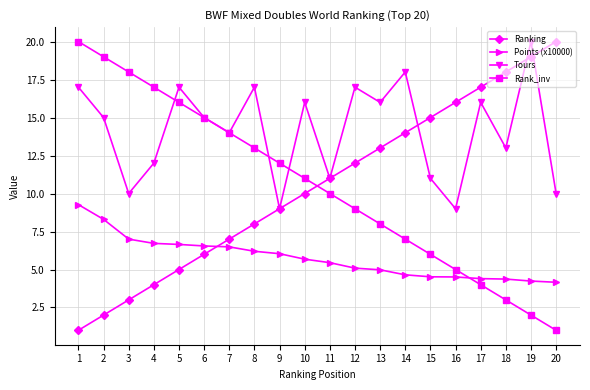

Is the value of Tours at 13 greater than the value of Rank_inv at 7?

Yes